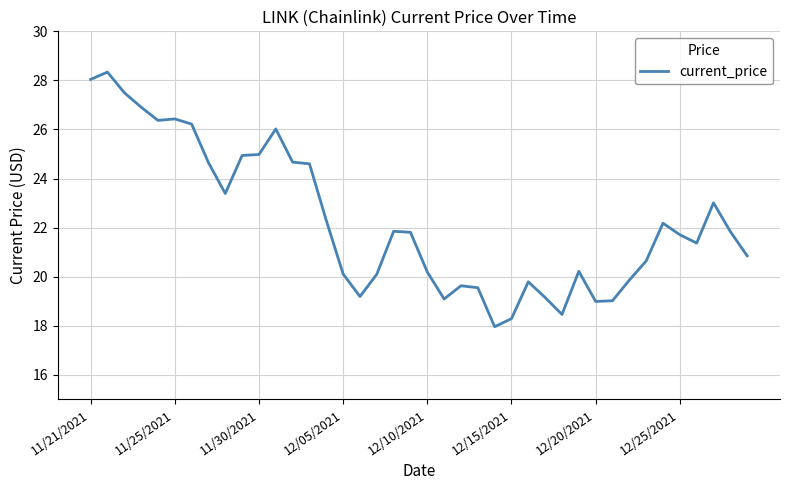

What is the maximum value shown in the chart?

28.3